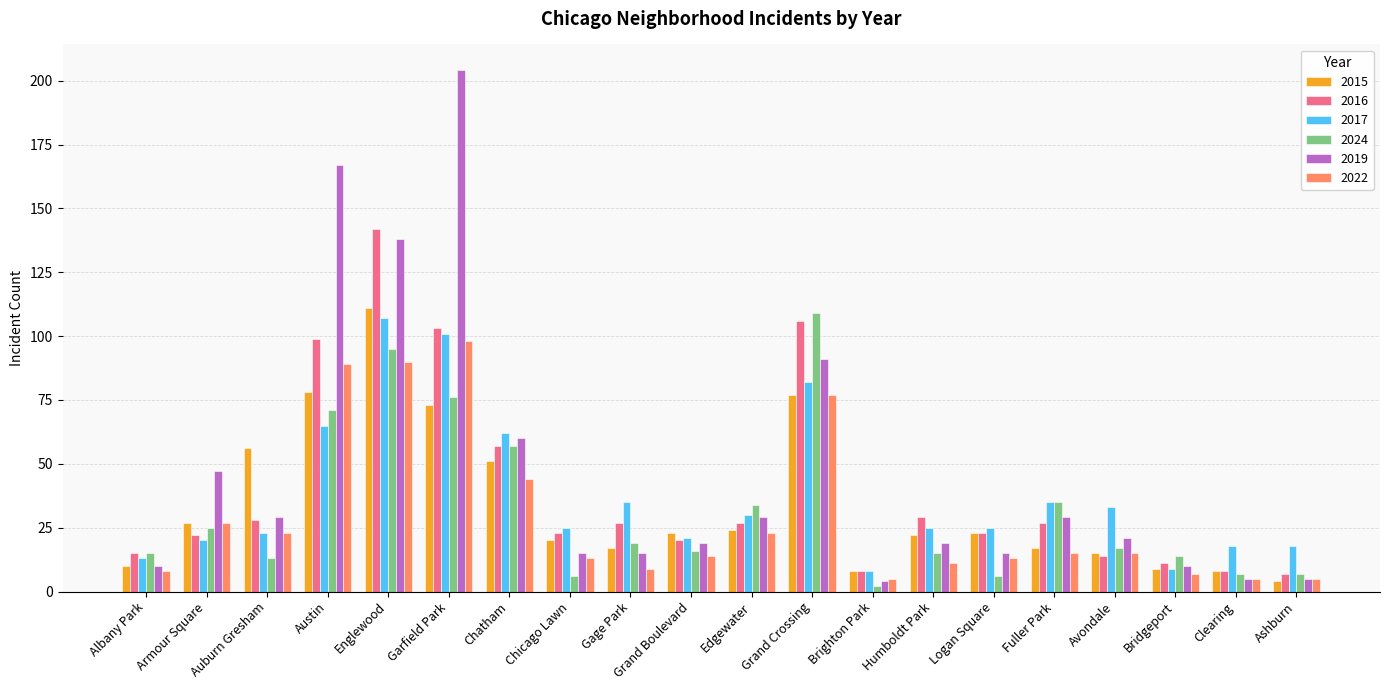

Which series has the largest total across all categories?

2019